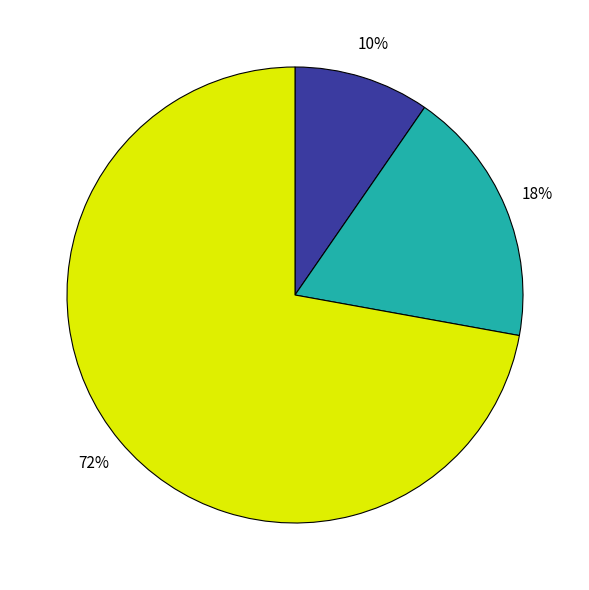

Is there any slice that represents more than half of the pie?

Yes